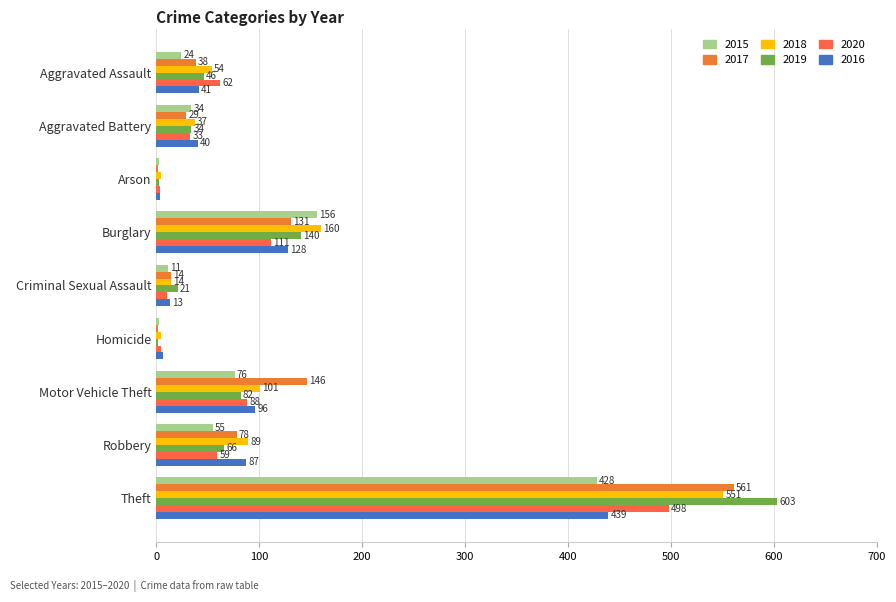

True or false: 2015 has a value of 55 at Robbery.

True